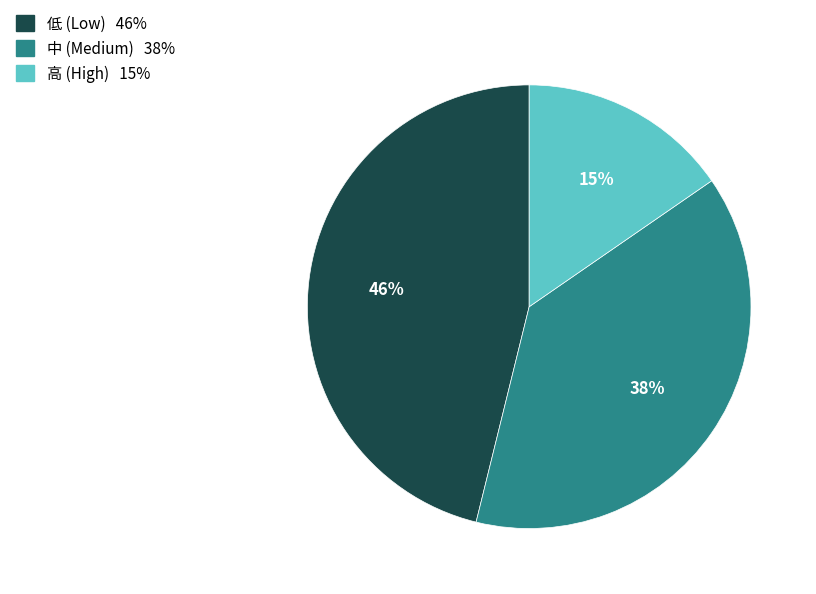

Is there a majority slice in this chart?

No